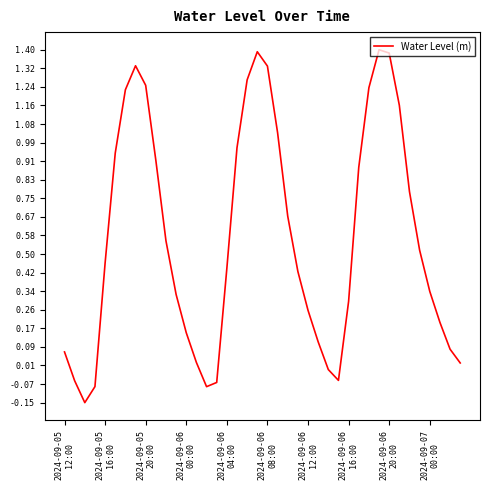

What is the difference between the maximum and minimum values?

1.6